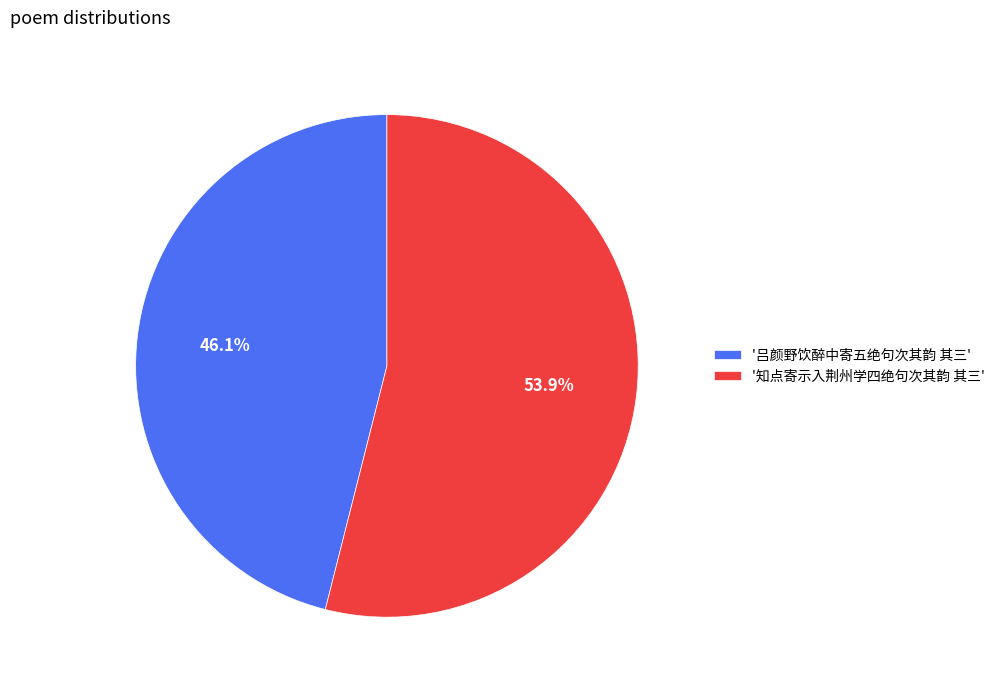

What portion of the pie excludes '吕颜野饮醉中寄五绝句次其韵 其三'?

53.9%